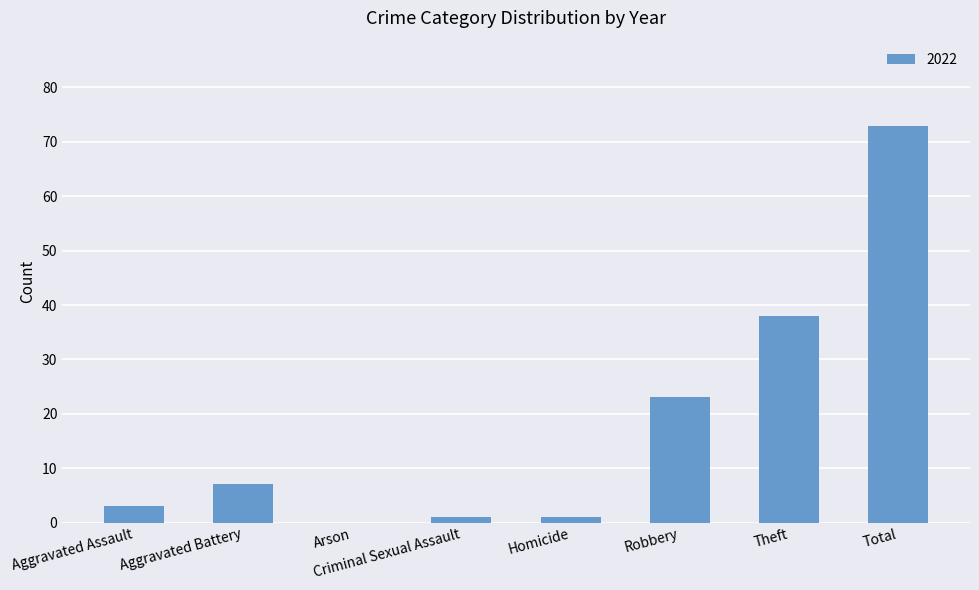

Between Theft and Aggravated Assault, which is larger?

Theft